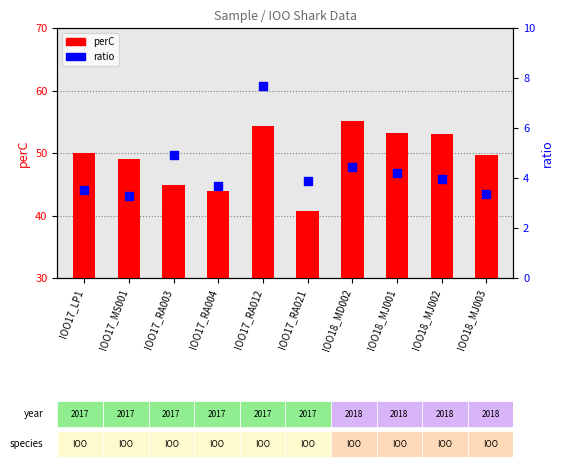

Which series has the largest total across all categories?

perC